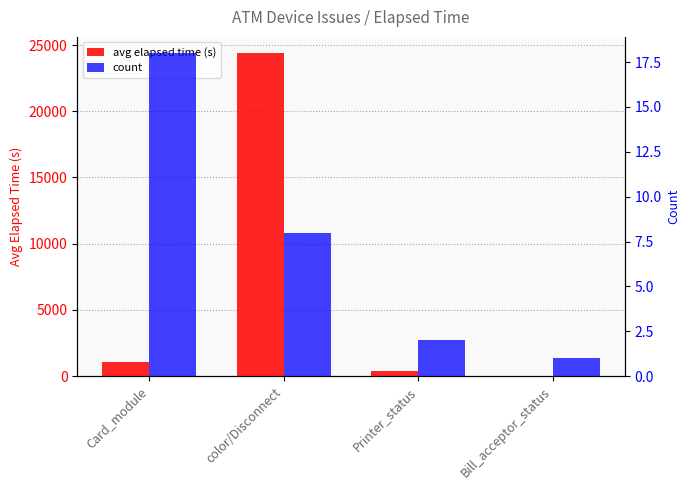

What position from the right is Card_module?

4